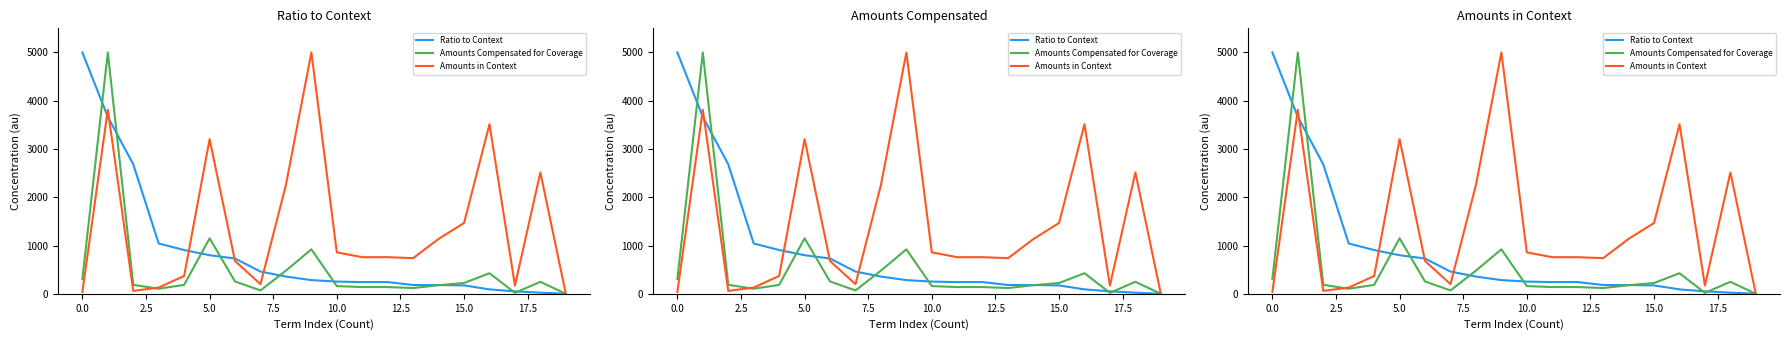

How many categories are shown in the chart?

20